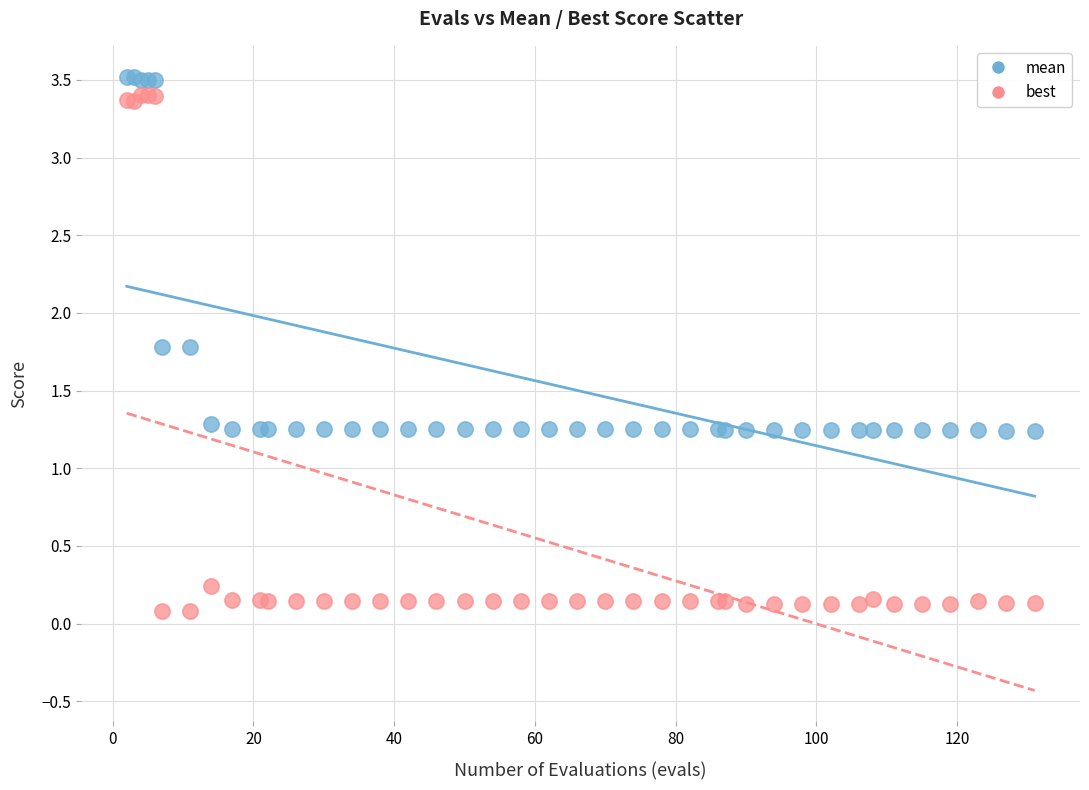

Which series contains the lowest Y value?

best